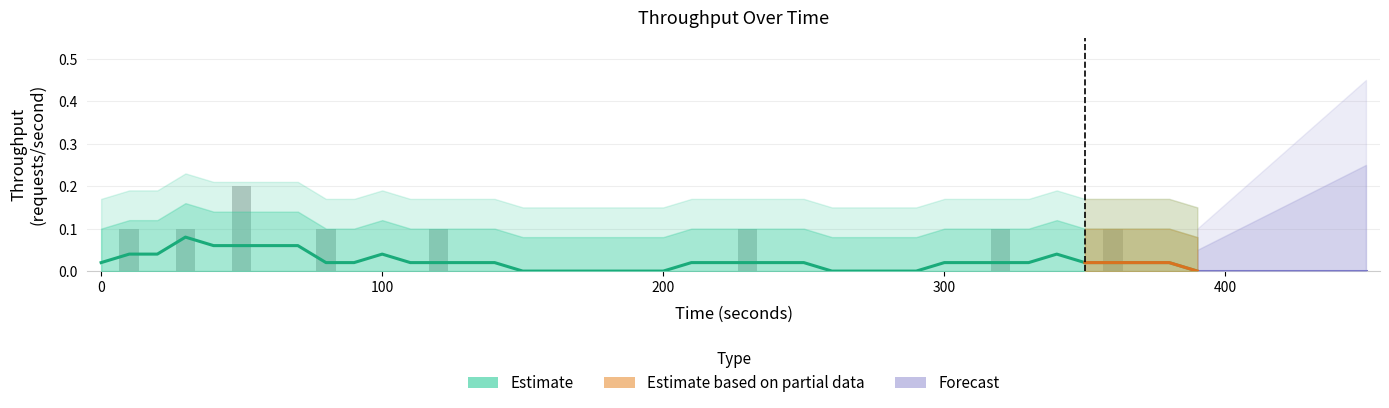

How many positive values are there?

8